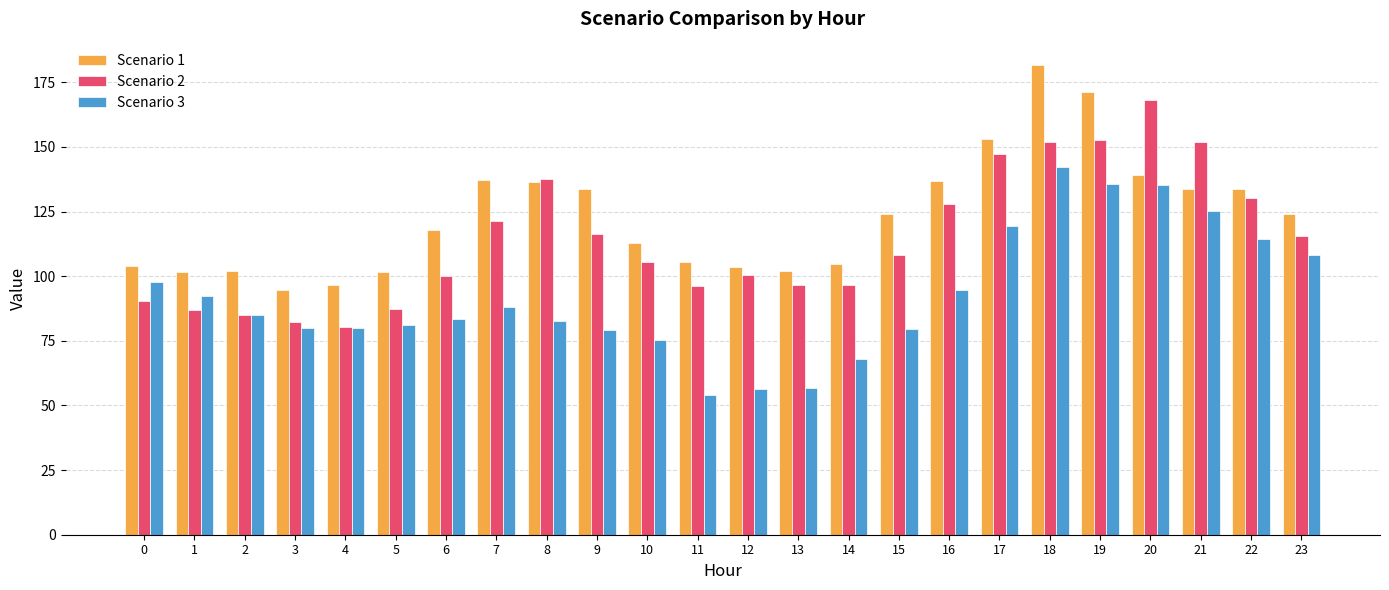

At 7, list the series in order from smallest to largest.

Scenario 3, Scenario 2, Scenario 1